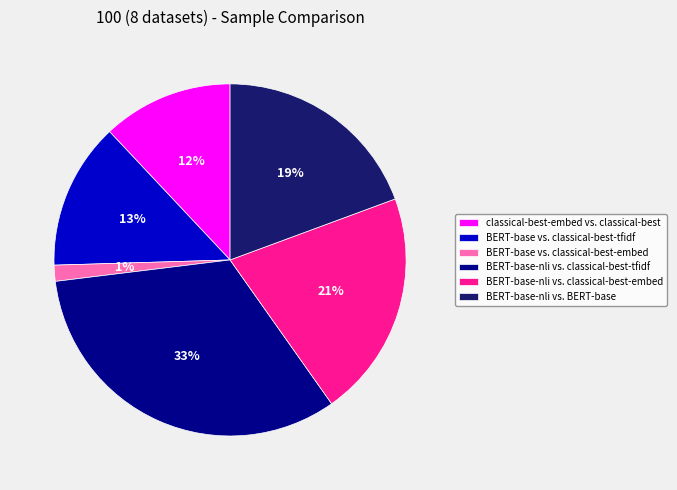

Is it true that BERT-base-nli vs. classical-best-tfidf is 42% of the pie?

False